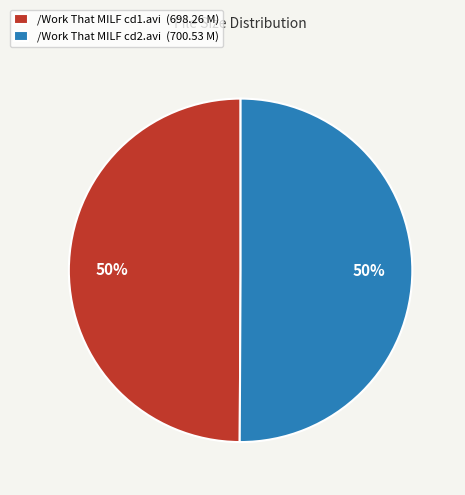

What percentage is the /Work That MILF cd2.avi slice, to the nearest percent?

50%